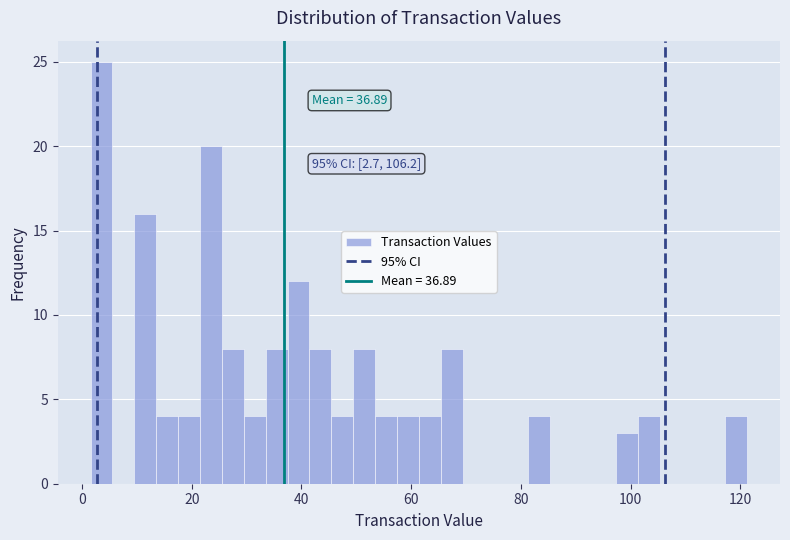

Around what value on the x-axis is the tallest bar? Give the approximate position of its centre, as read against the axis.

4